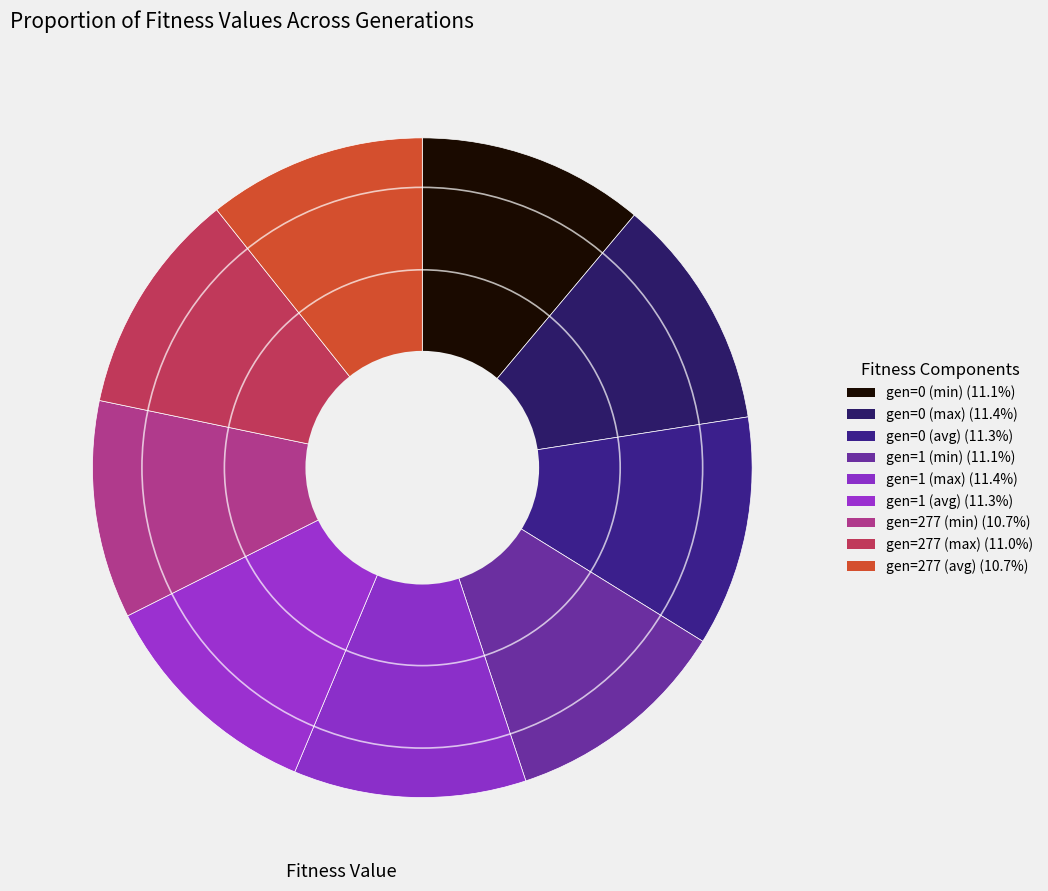

How many segments does this pie chart have?

9